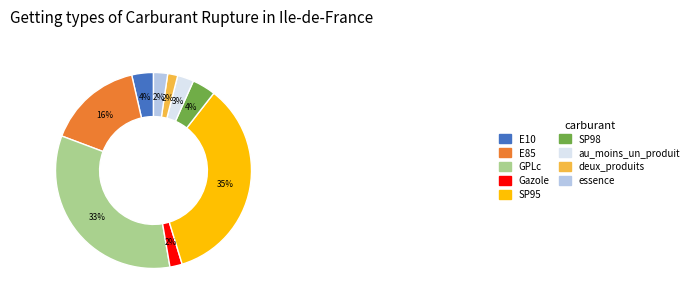

To the nearest percent, what is the difference between the E85 and SP95 slice percentages?

19%